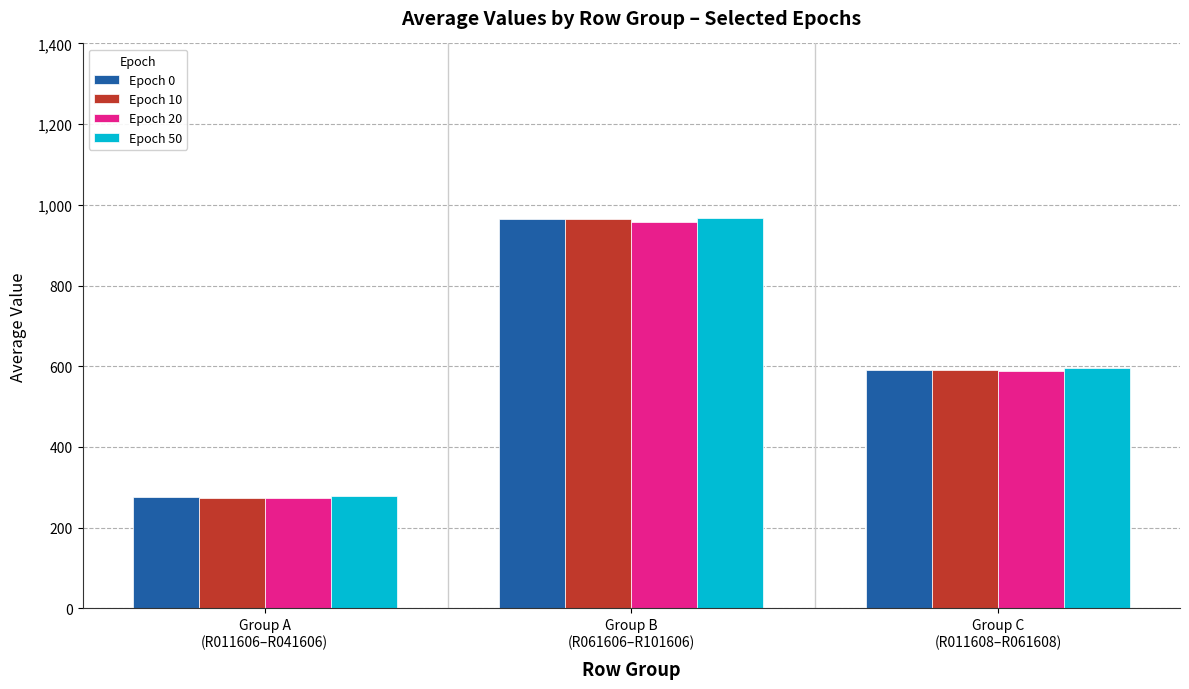

What is the maximum value for Epoch 50?

967.4